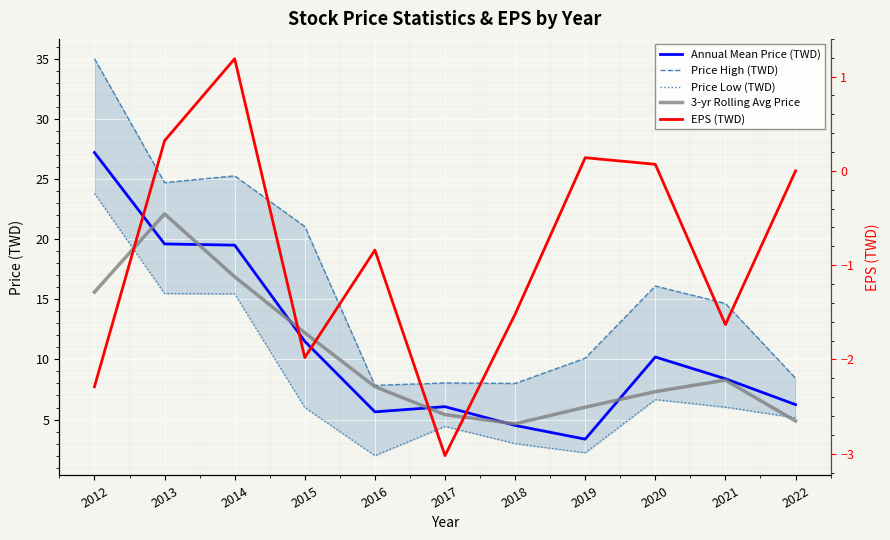

How many values in the EPS (TWD) series are below 0?

6